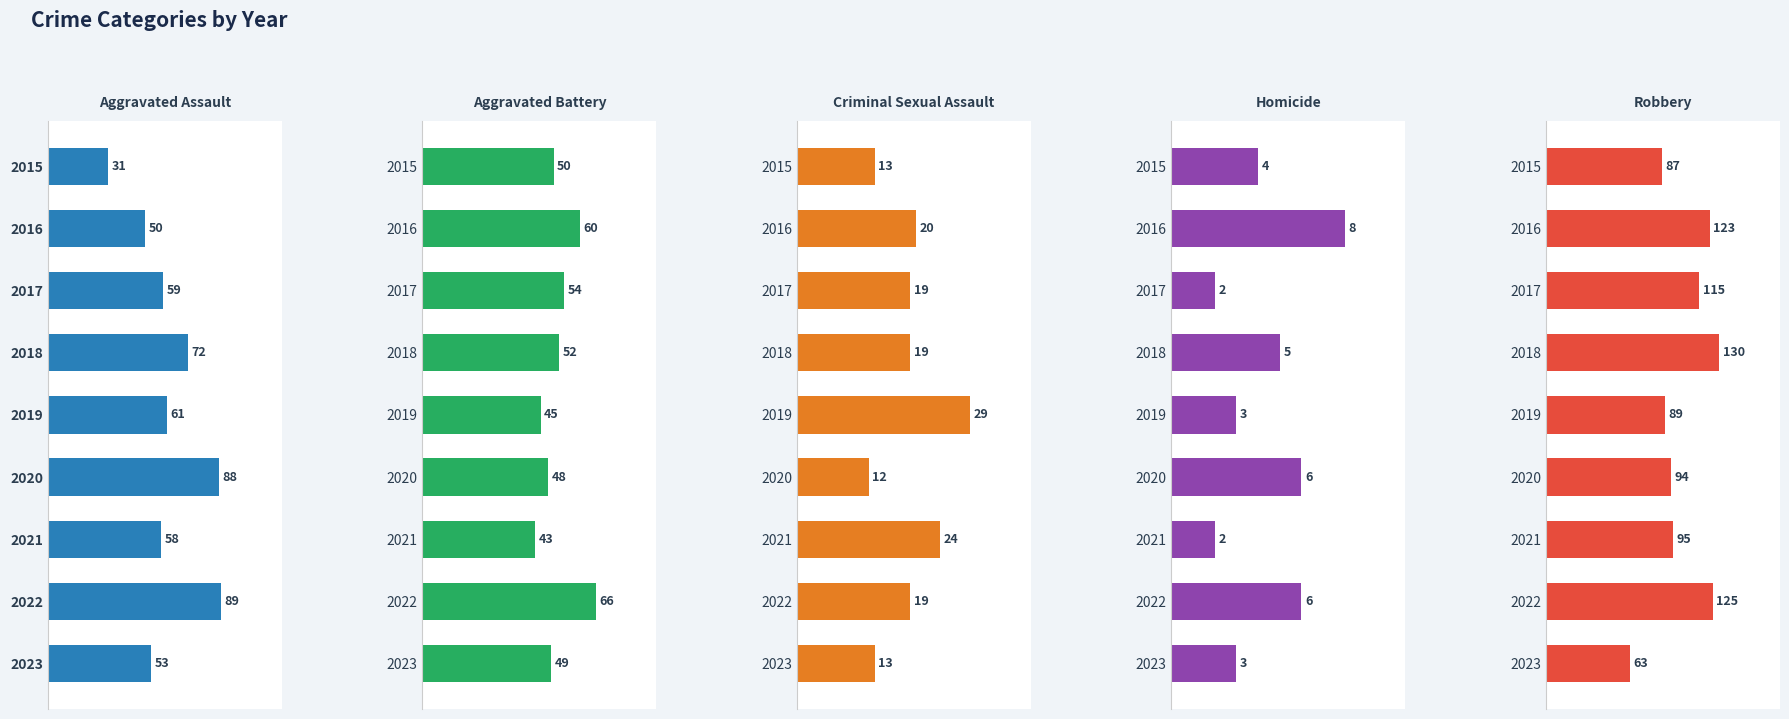

Which series has the largest range (max minus min)?

Robbery